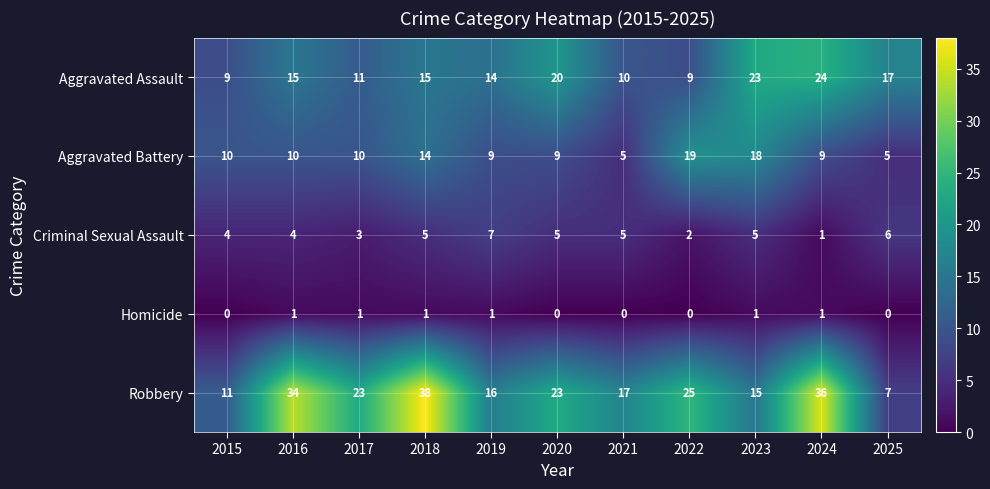

What is the spread (max minus min) of values at 2019?

15